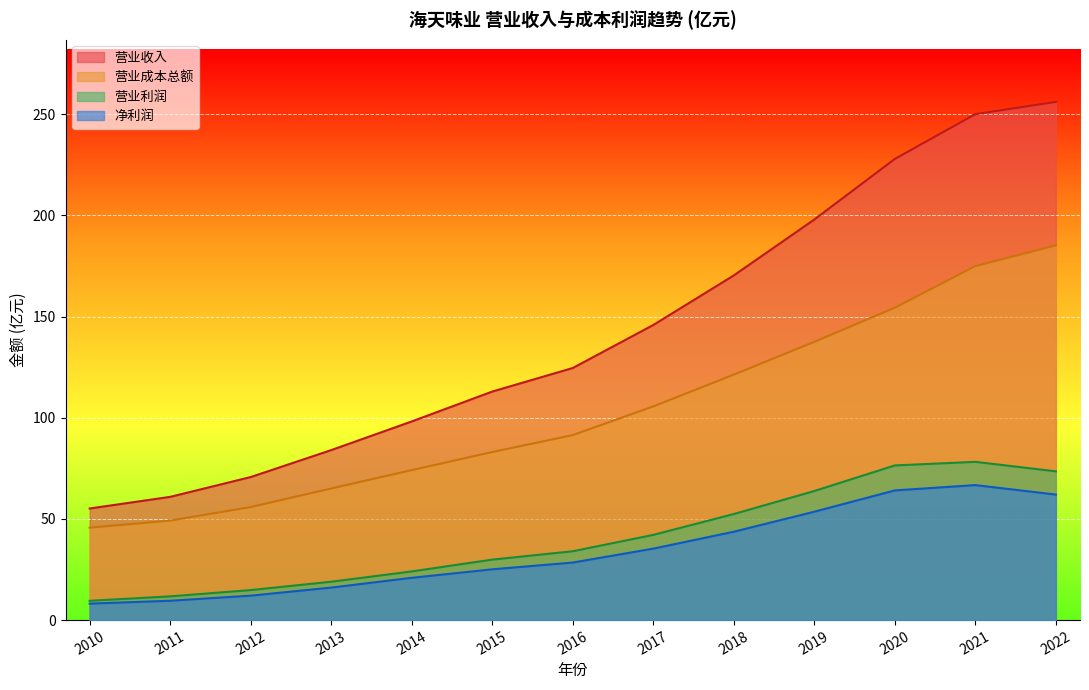

Between 2021 and 2011, which is larger?

2021